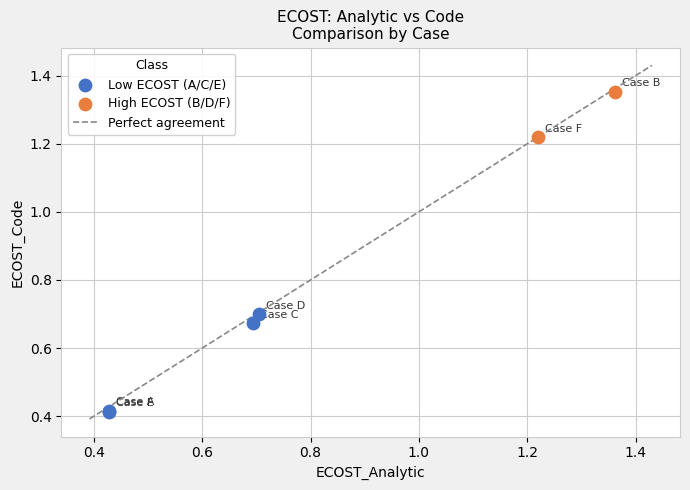

Which series contains the lowest Y value?

Low ECOST (A/C/E)